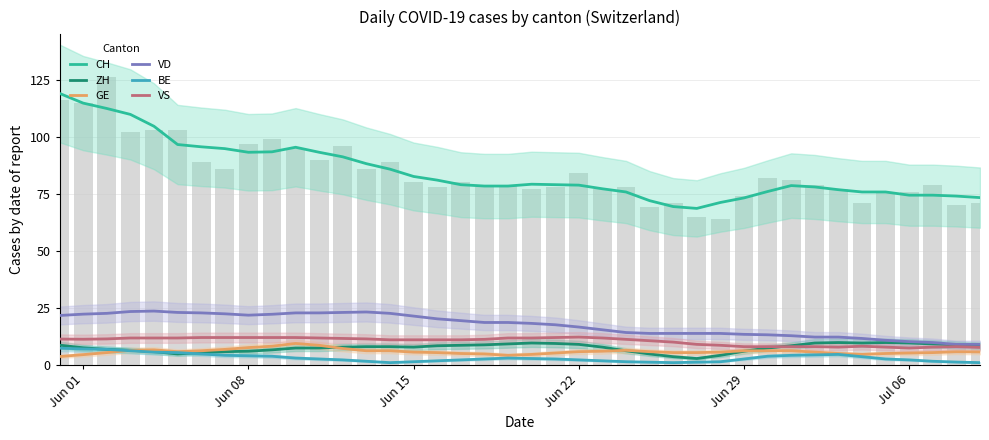

Which series has the largest range (max minus min)?

CH